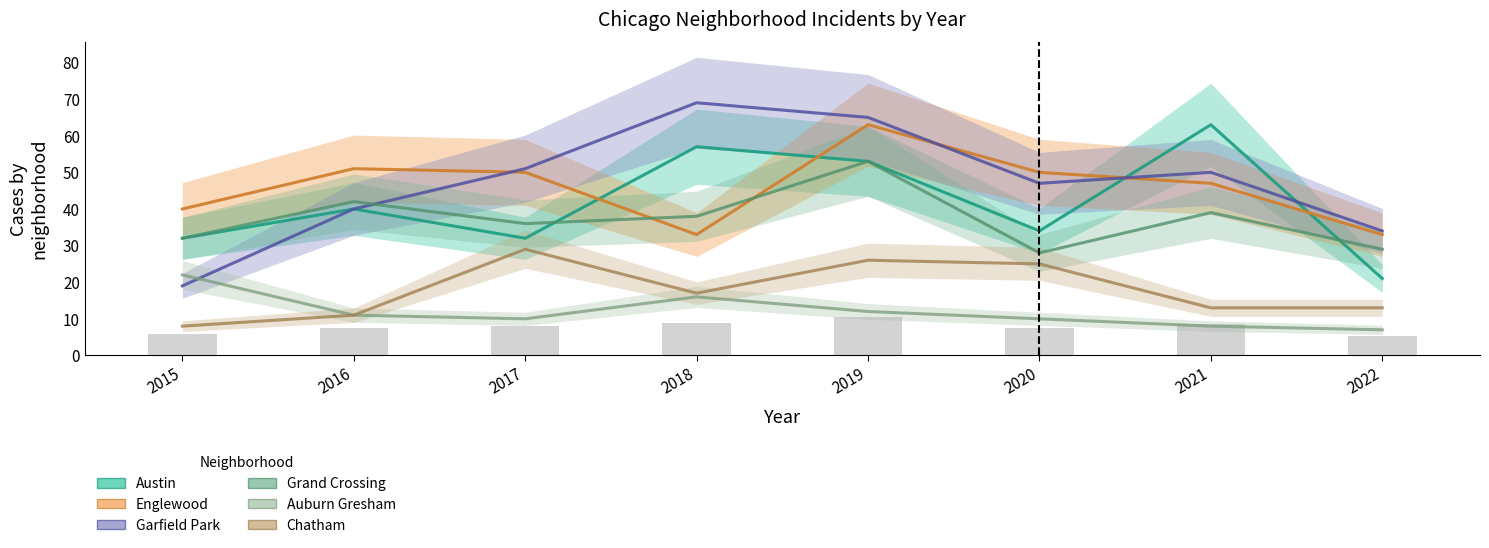

Does the chart contain any negative values?

No